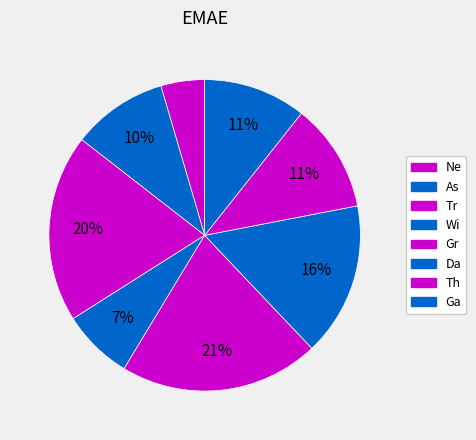

How many slices are in this pie chart?

8